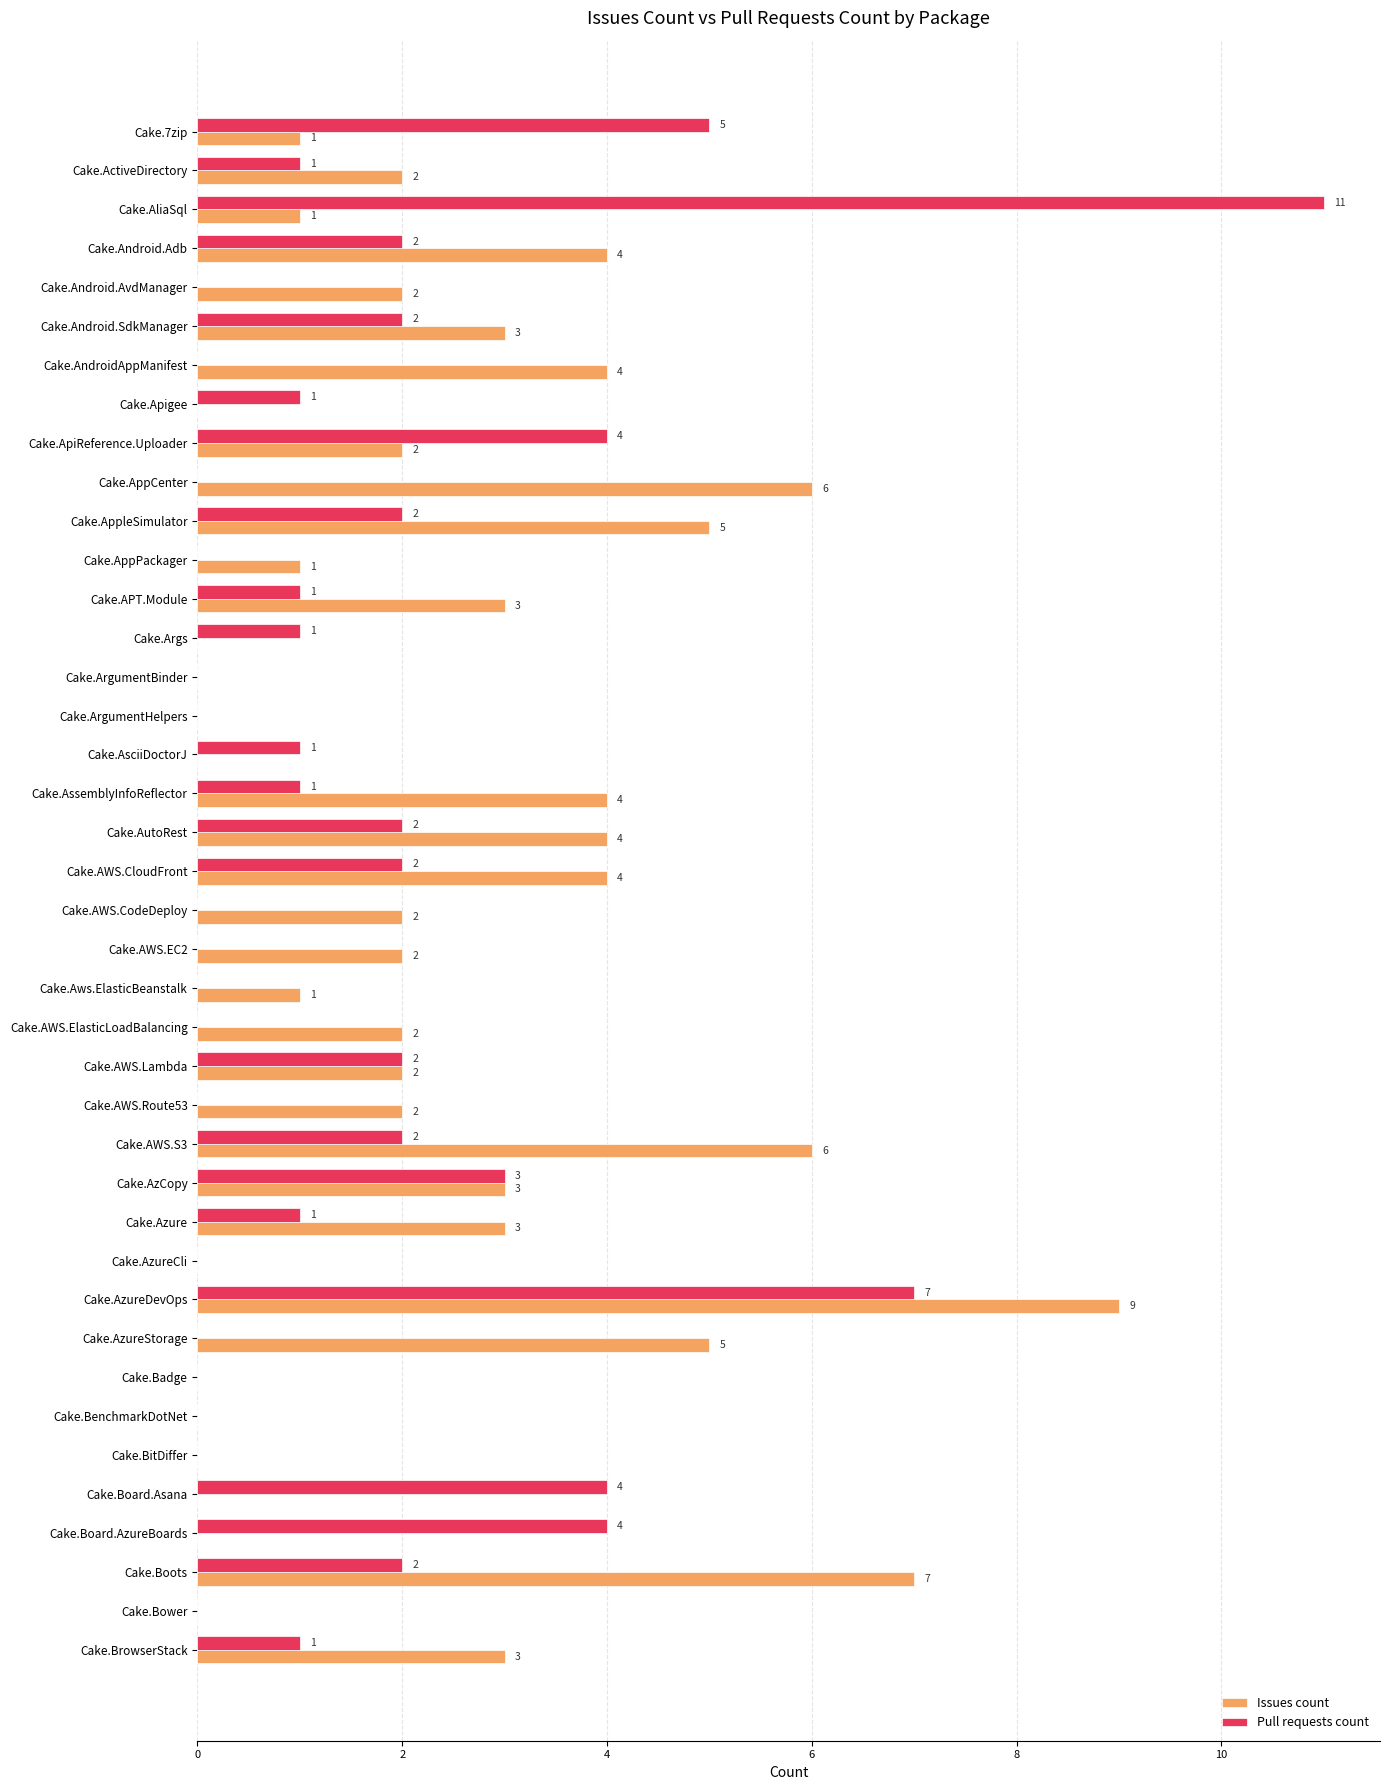

What is the total value across all series at Cake.AWS.S3?

8